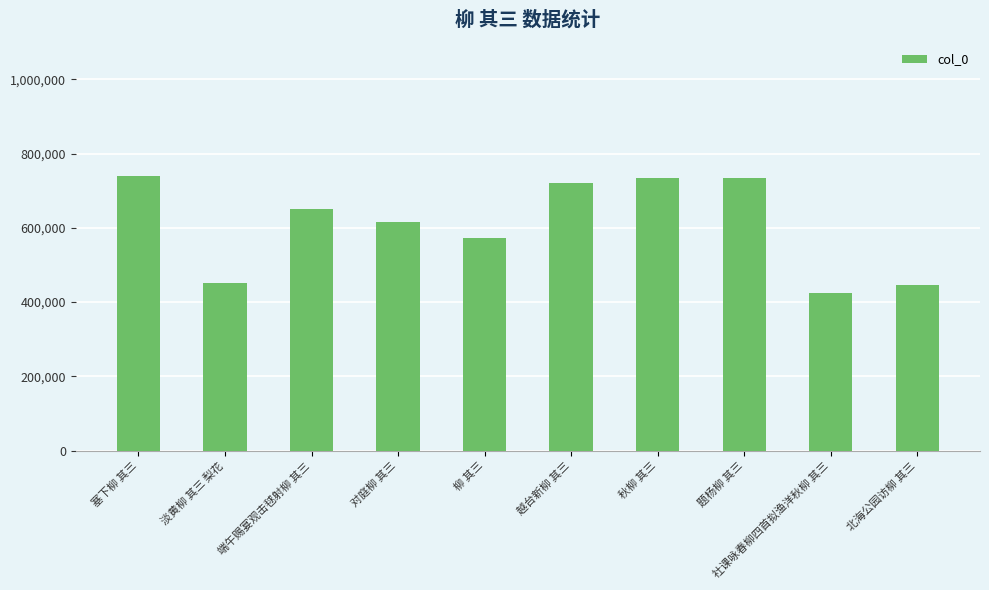

What position from the right is 社课咏春柳四首拟渔洋秋柳 其三?

2